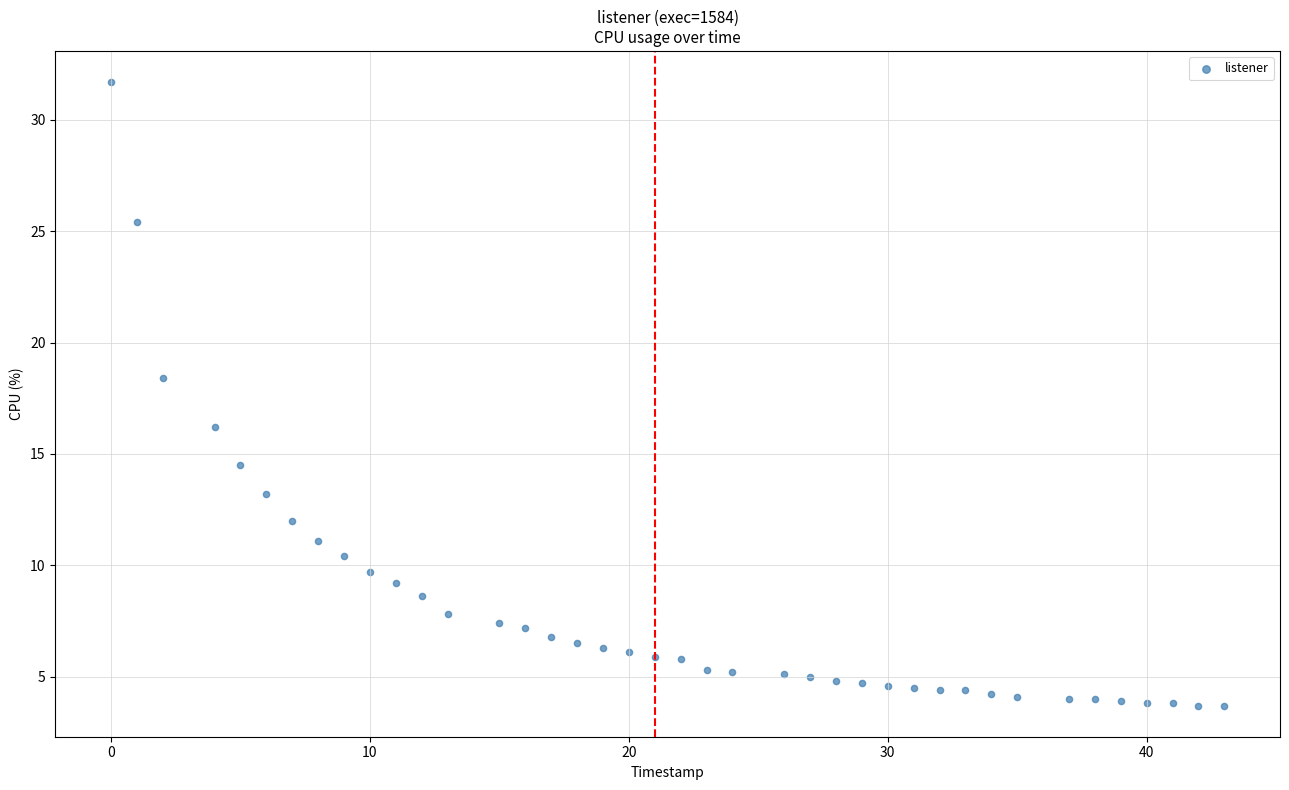

What is the range of X values (max minus min)?

43.0